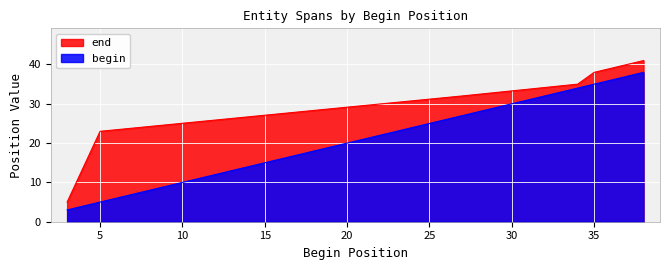

What are all the series names shown in the legend?

end, begin